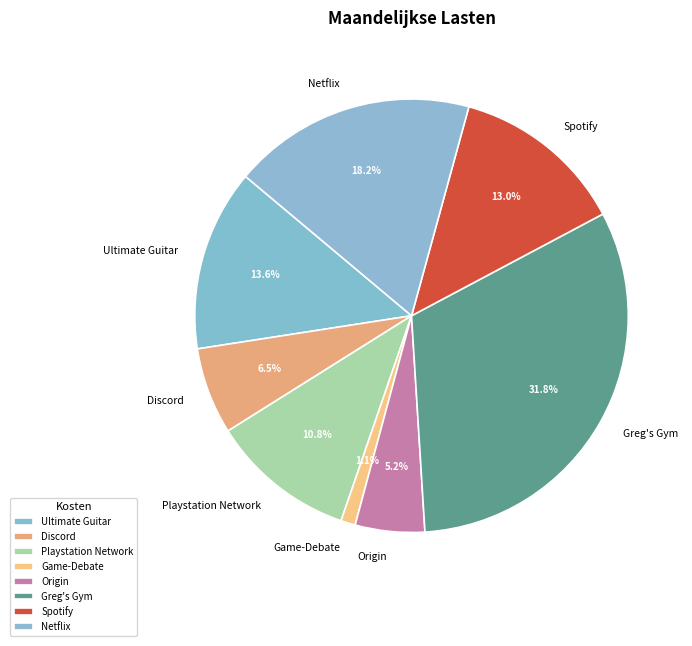

What percentage is the Ultimate Guitar slice, to the nearest percent?

14%